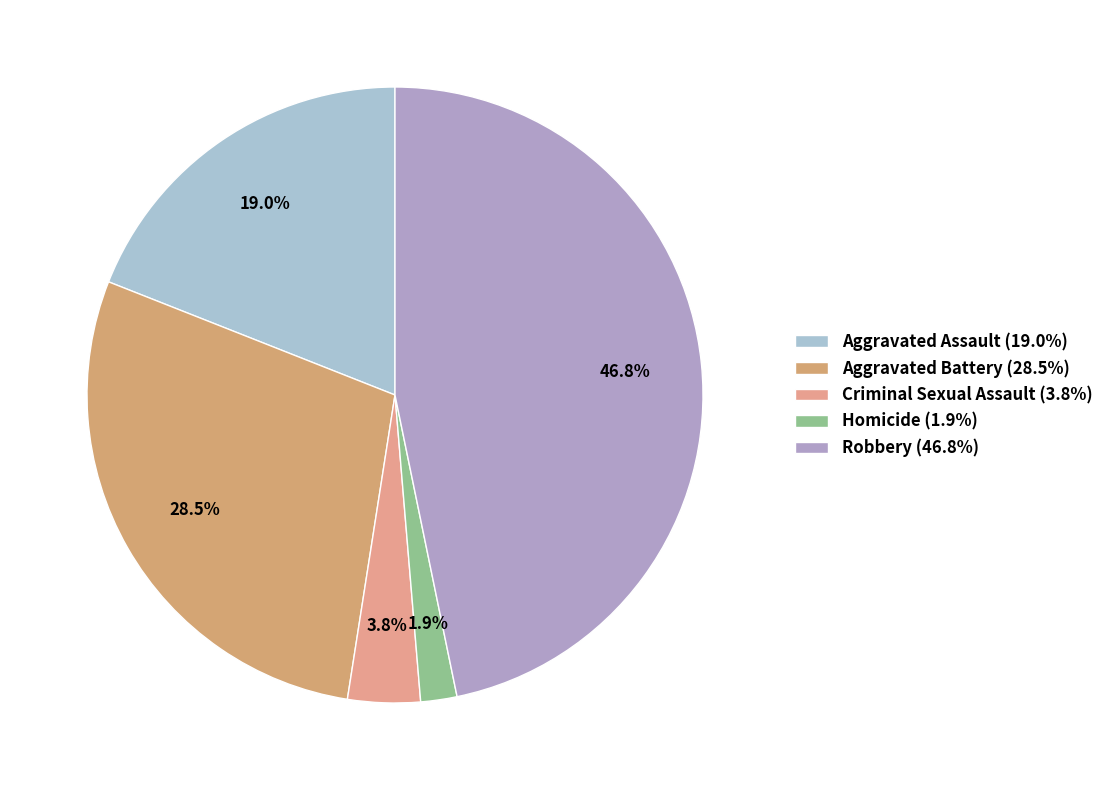

Is it true that Aggravated Assault is 11% of the pie?

False